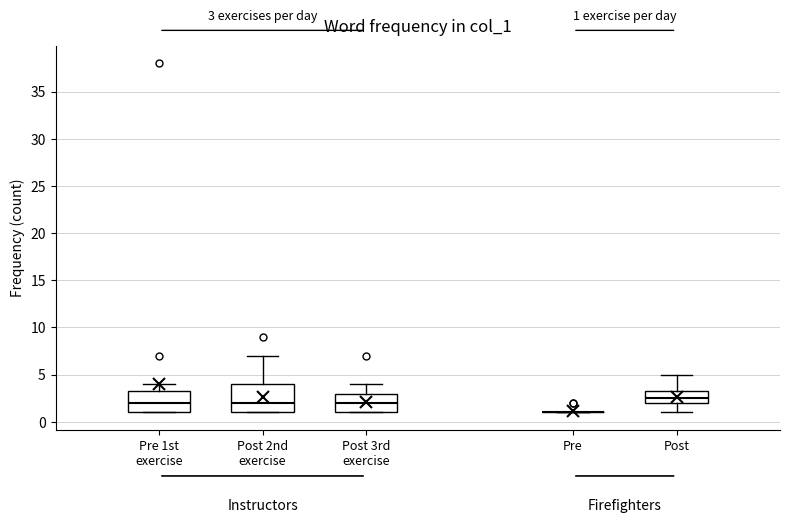

Comparing the boxes themselves (not the whiskers), which one is the tallest?

Post 2nd exercise